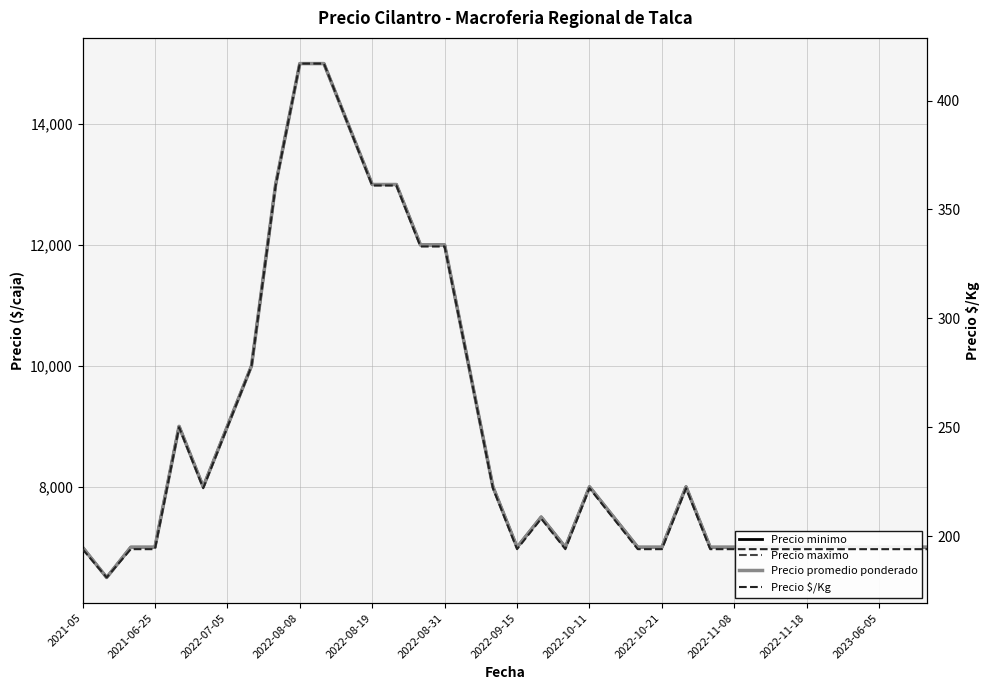

At how many categories does at least one series exceed 5329?

36